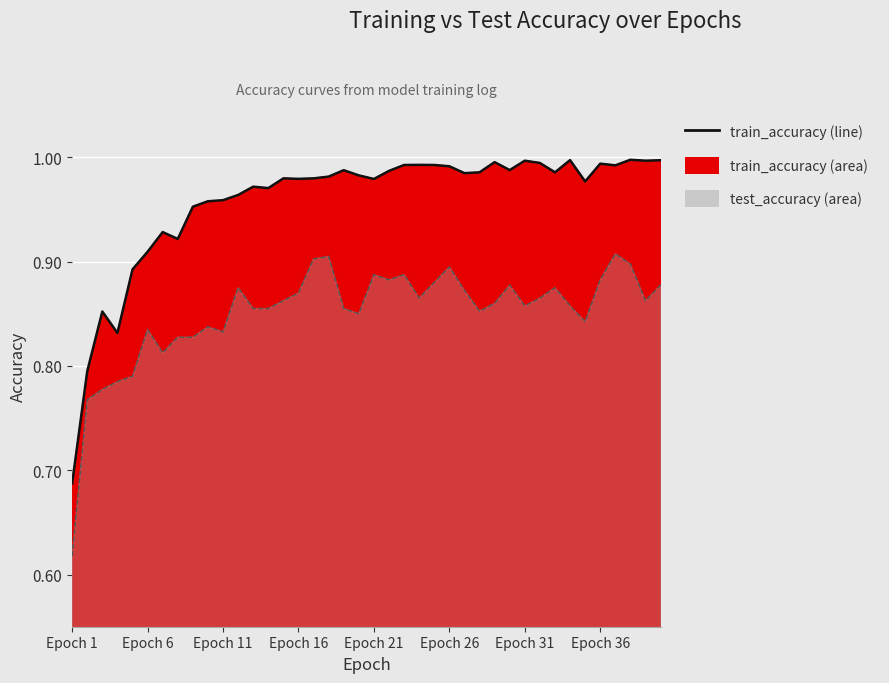

In train_accuracy, how many points are higher than both neighbors (excluding endpoints)?

11